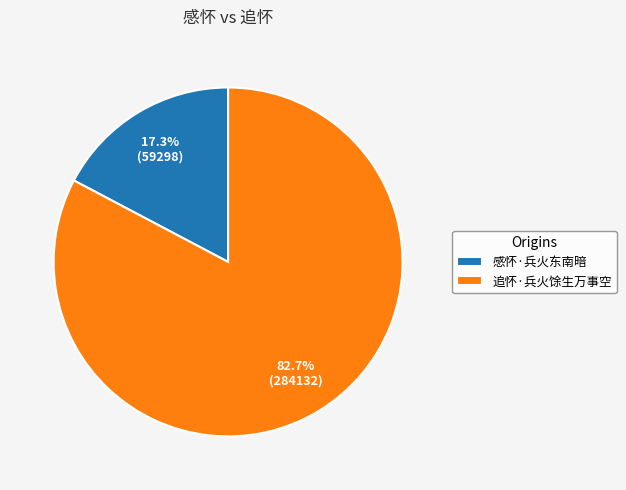

Does 感怀·兵火东南暗 represent more than half of the total?

No